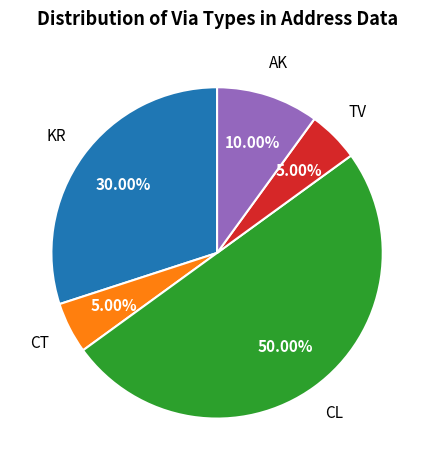

Which category has the smallest portion of the pie?

CT